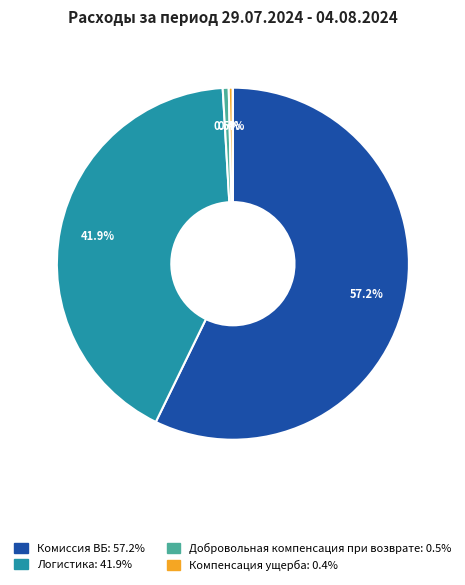

Is there any slice that represents more than half of the pie?

Yes